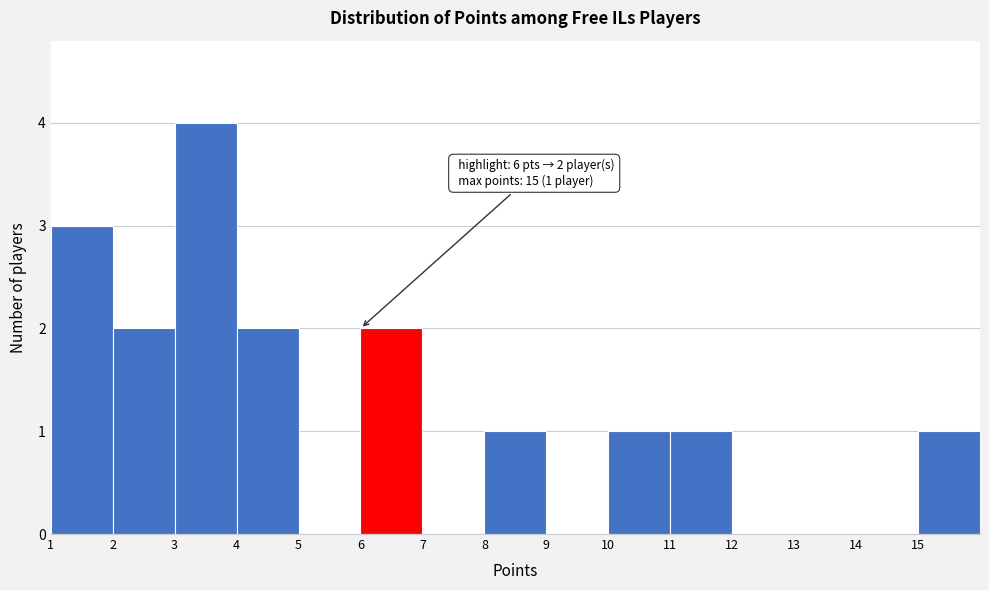

Over which range of the x-axis is the bar tallest?

3 to 4